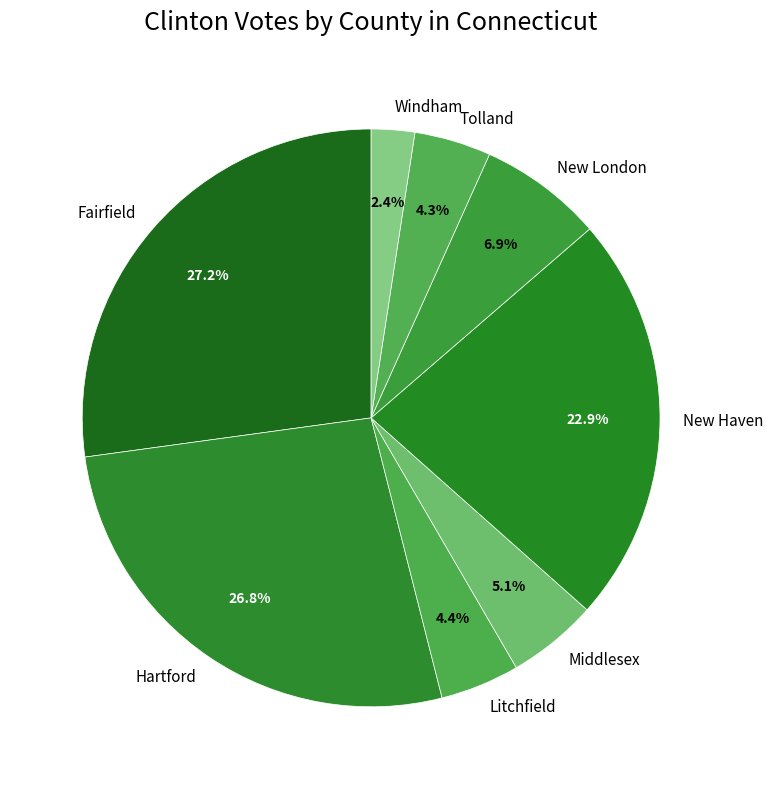

Combined, do New London and Fairfield account for over 50%?

No